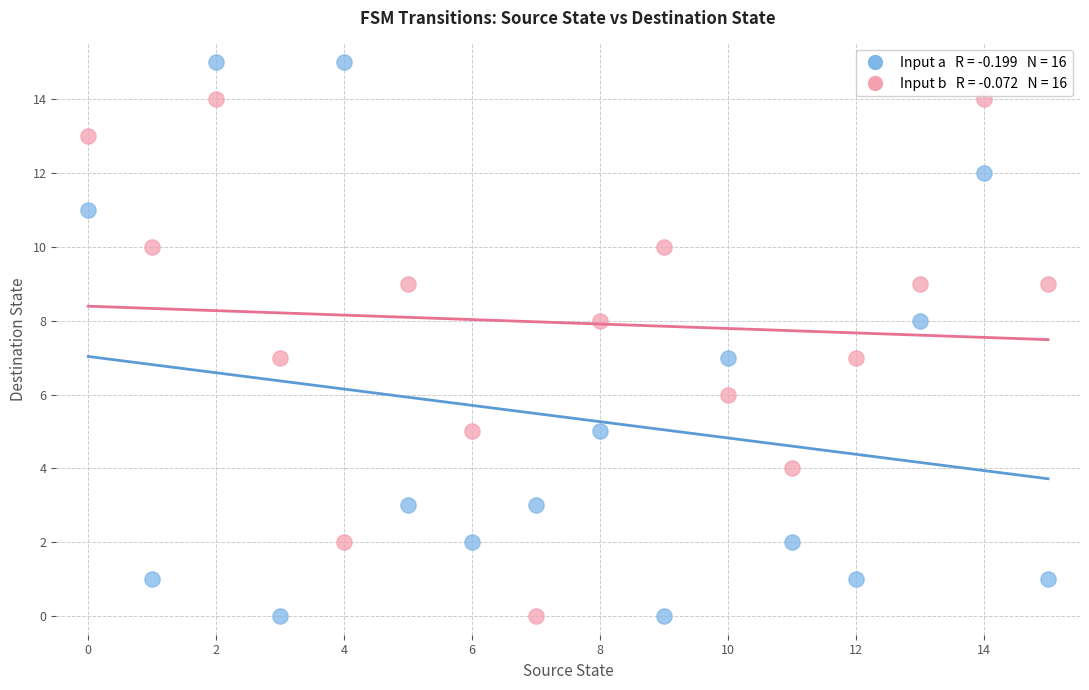

Across all data points, what is the range of Y values (max minus min)?

15